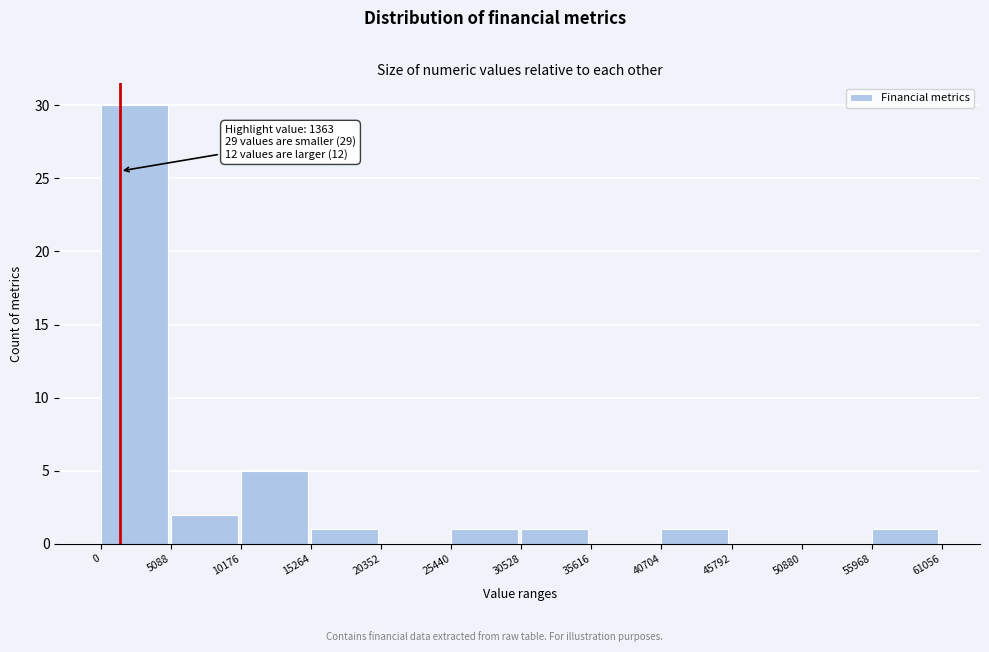

Which range on the x-axis has the tallest bar?

0 to 5088